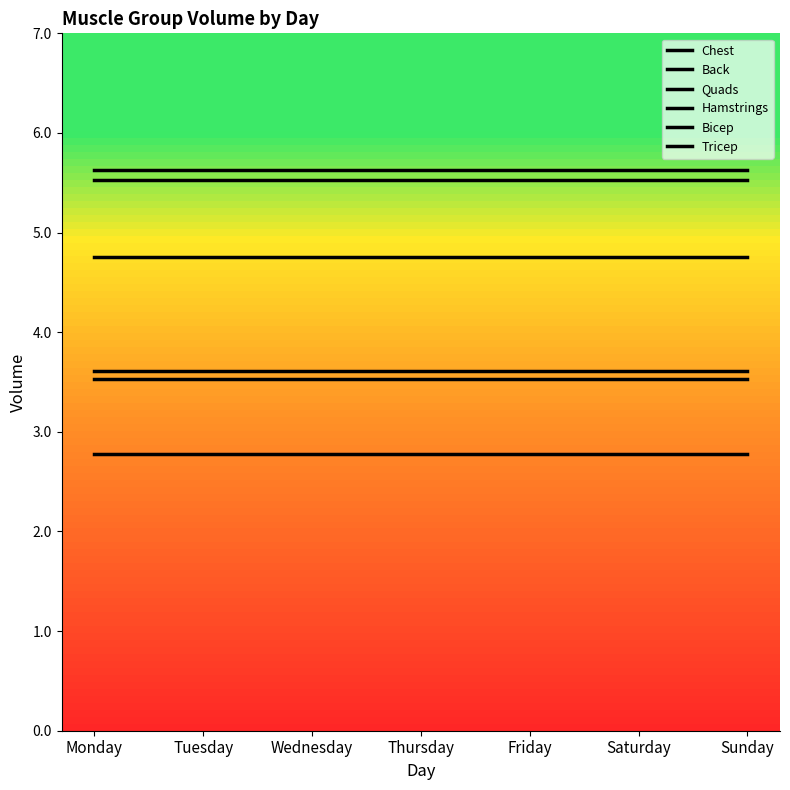

Reading left to right, extract all data points from this chart.

Chest: Monday=5.5	Tuesday=5.5	Wednesday=5.5	Thursday=5.5	Friday=5.5	Saturday=5.5	Sunday=5.5
Back: Monday=5.6	Tuesday=5.6	Wednesday=5.6	Thursday=5.6	Friday=5.6	Saturday=5.6	Sunday=5.6
Quads: Monday=2.8	Tuesday=2.8	Wednesday=2.8	Thursday=2.8	Friday=2.8	Saturday=2.8	Sunday=2.8
Hamstrings: Monday=3.6	Tuesday=3.6	Wednesday=3.6	Thursday=3.6	Friday=3.6	Saturday=3.6	Sunday=3.6
Bicep: Monday=4.8	Tuesday=4.8	Wednesday=4.8	Thursday=4.8	Friday=4.8	Saturday=4.8	Sunday=4.8
Tricep: Monday=3.5	Tuesday=3.5	Wednesday=3.5	Thursday=3.5	Friday=3.5	Saturday=3.5	Sunday=3.5